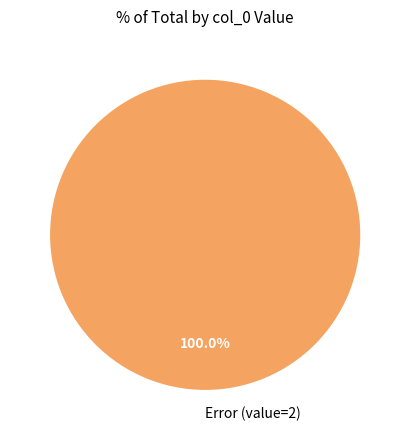

Is Error (value=2) the majority of the pie?

Yes